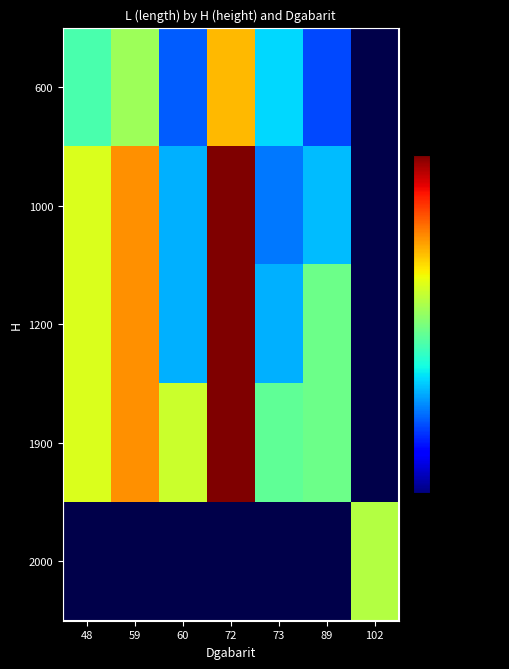

How many data points in 1000 are less than 6134?

3